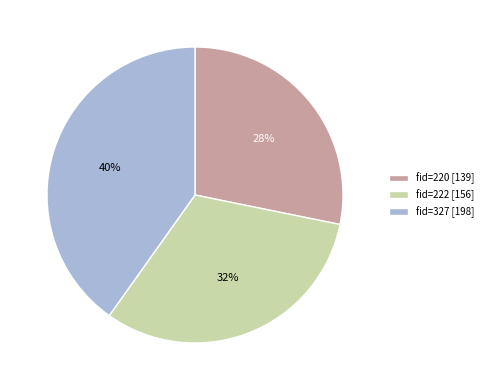

The fid=220 [139] slice represents 15% of the pie. True or false?

False